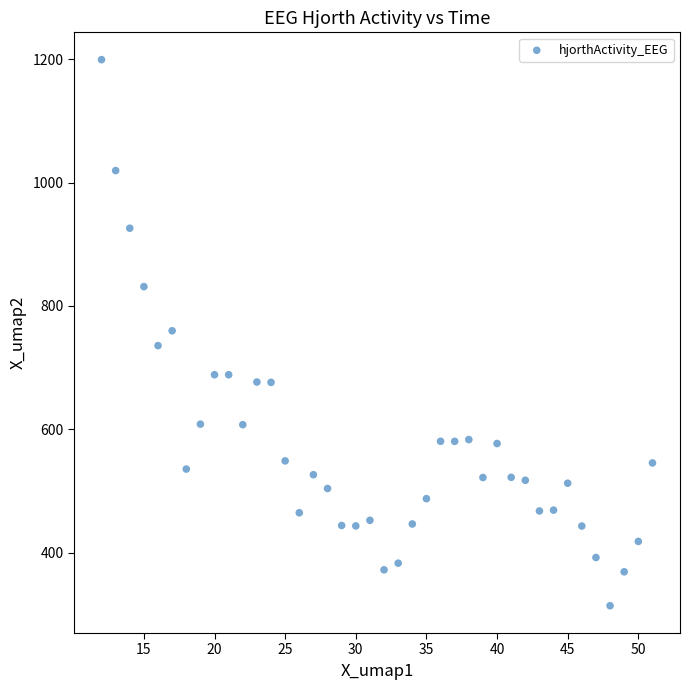

What is the range of X values (max minus min)?

39.0